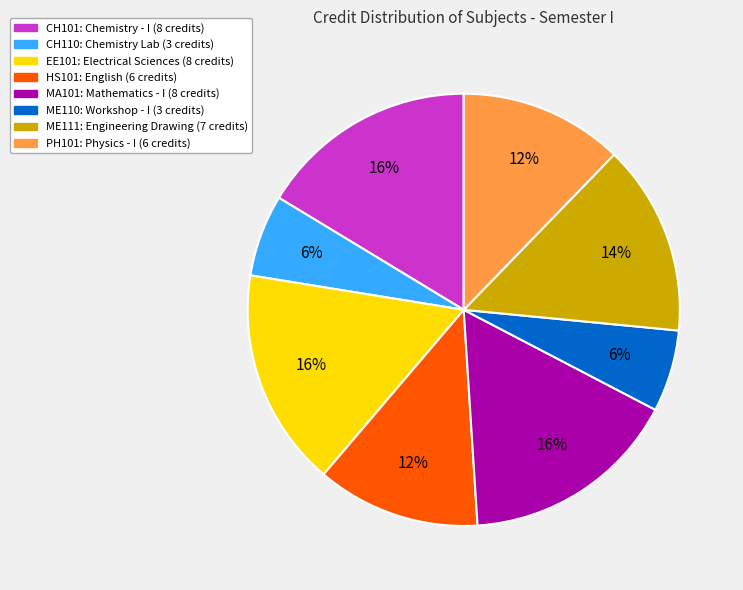

To the nearest percent, what percentage of the pie is EE101?

16%